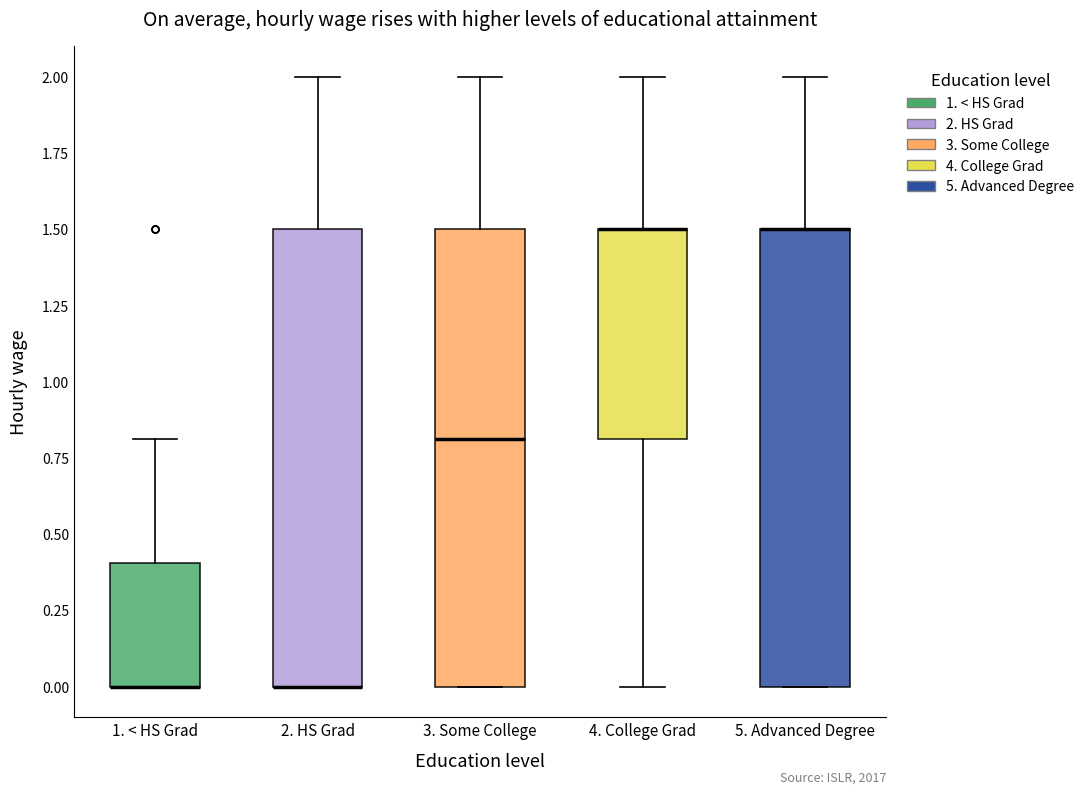

Where is the lower edge of the box for 5. Advanced Degree on the y-axis? The values are not printed on the chart, so give them approximately, as read against the axis.

0.0